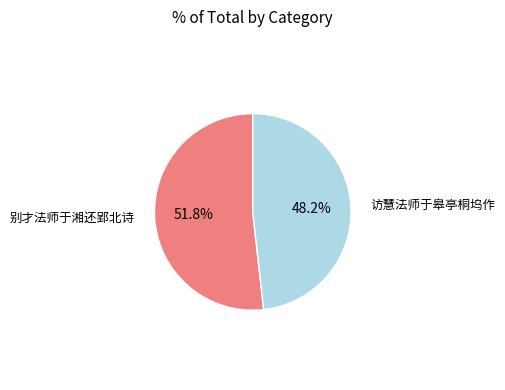

Is there any slice that represents more than half of the pie?

Yes